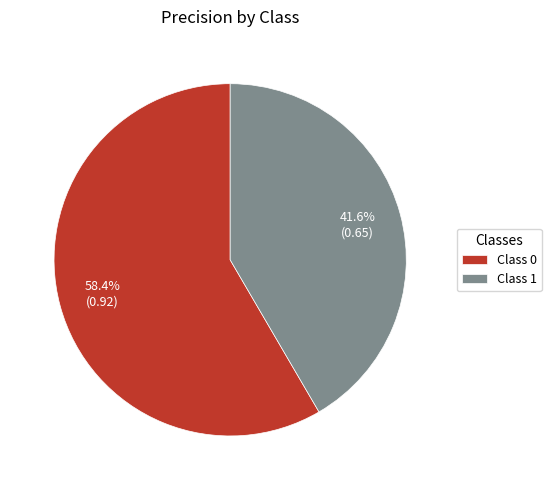

Does Class 1 account for over 50% of the chart?

No